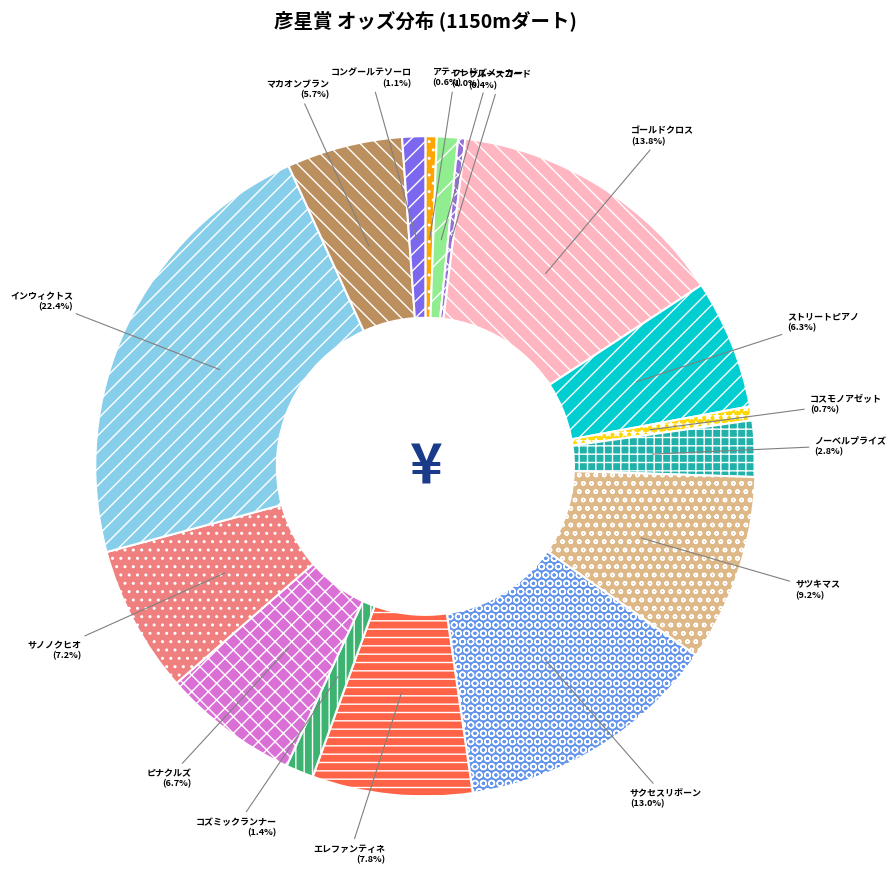

How many slices are in this pie chart?

16